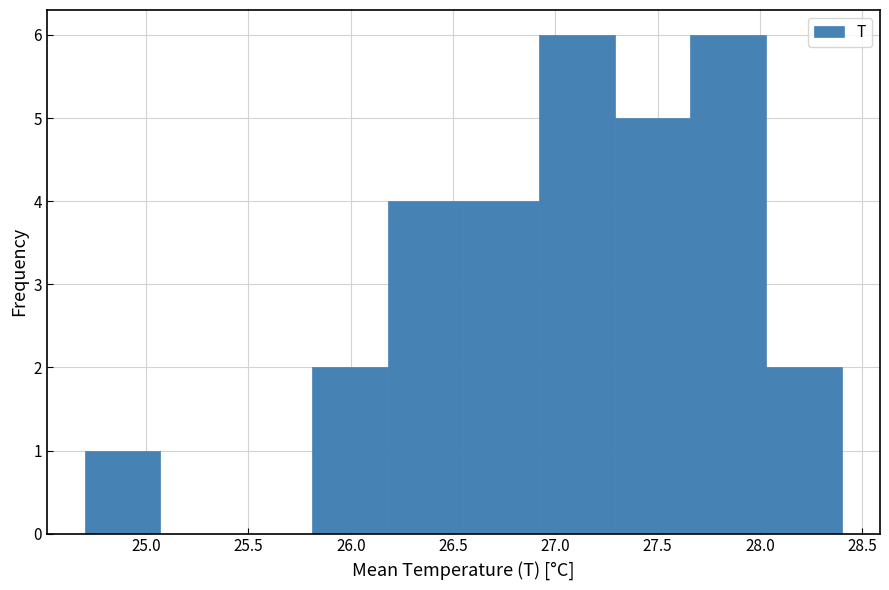

Reading left to right, list every bar in this chart as the range it spans on the x-axis followed by its height. Neither the bar edges nor the heights are printed on the chart, so give them approximately, as read against the axes.

24.70 to 25.07: 1
25.07 to 25.44: 0
25.44 to 25.81: 0
25.81 to 26.18: 2
26.18 to 26.55: 4
26.55 to 26.92: 4
26.92 to 27.29: 6
27.29 to 27.66: 5
27.66 to 28.03: 6
28.03 to 28.40: 2